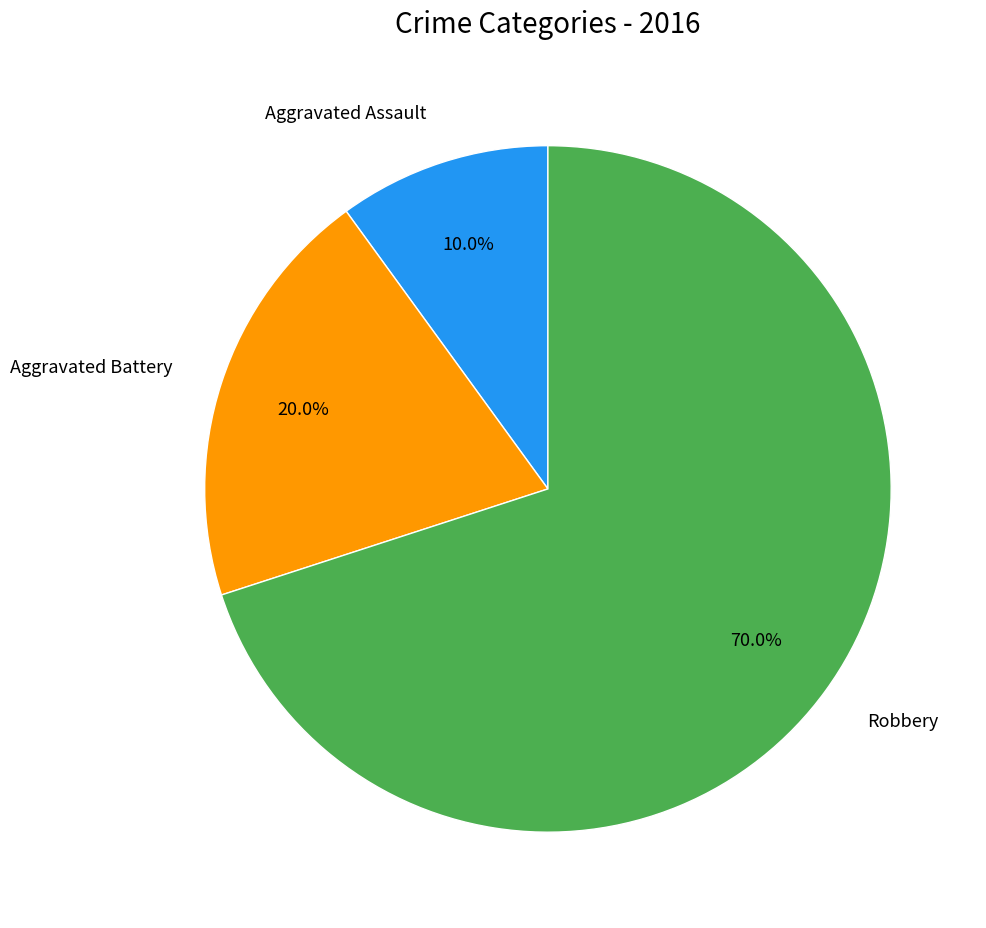

The Aggravated Assault slice represents 10% of the pie. True or false?

True